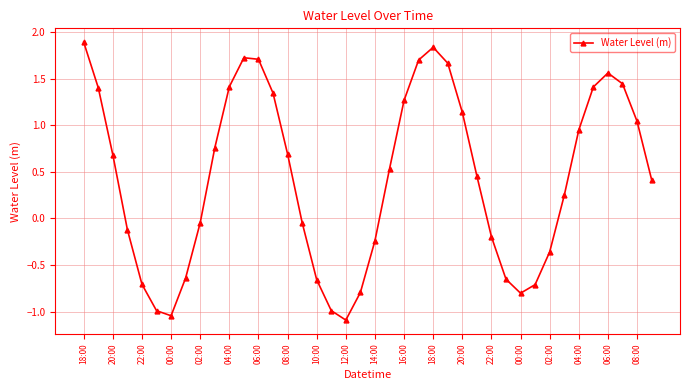

Count the number of categories in the chart.

40